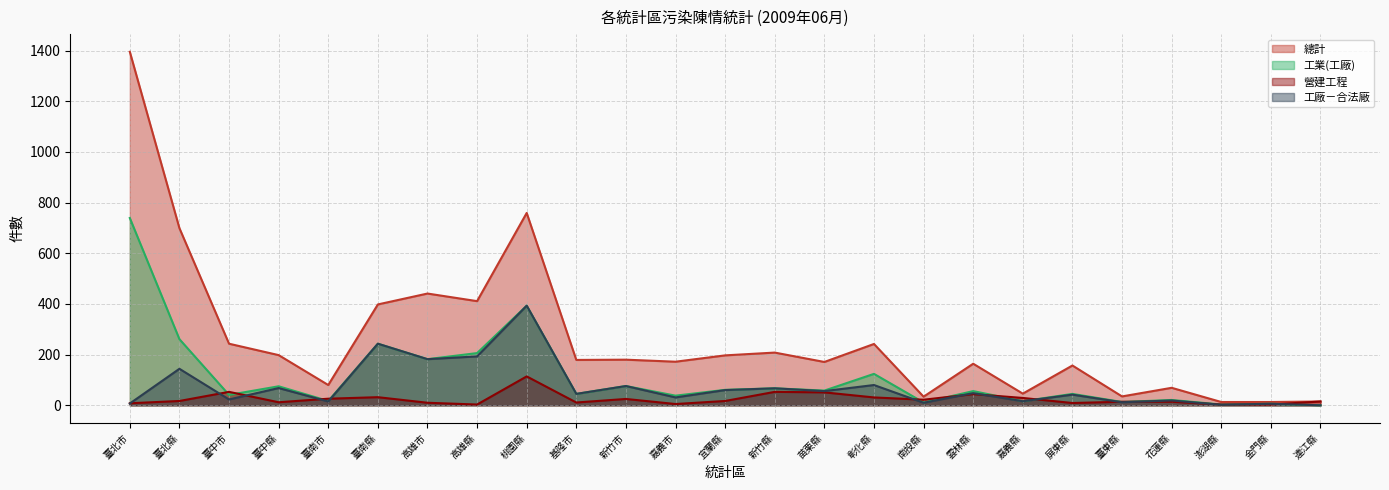

In 總計, how many points are higher than both neighbors (excluding endpoints)?

8